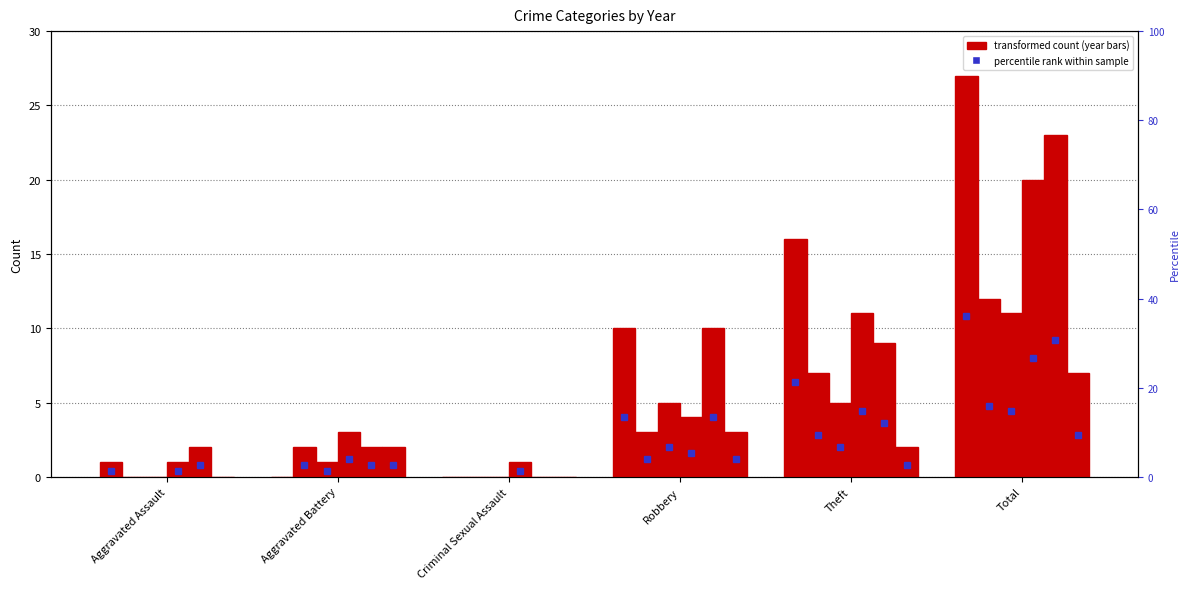

List the labels in order of 2019 value, largest first.

Total, Robbery, Theft, Aggravated Battery, Aggravated Assault, Criminal Sexual Assault